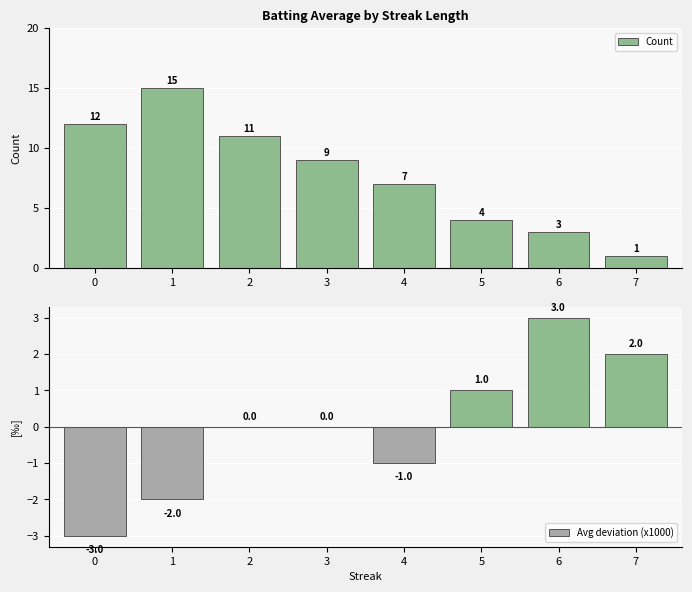

Between 4 and 7, which series saw the biggest shift?

Count